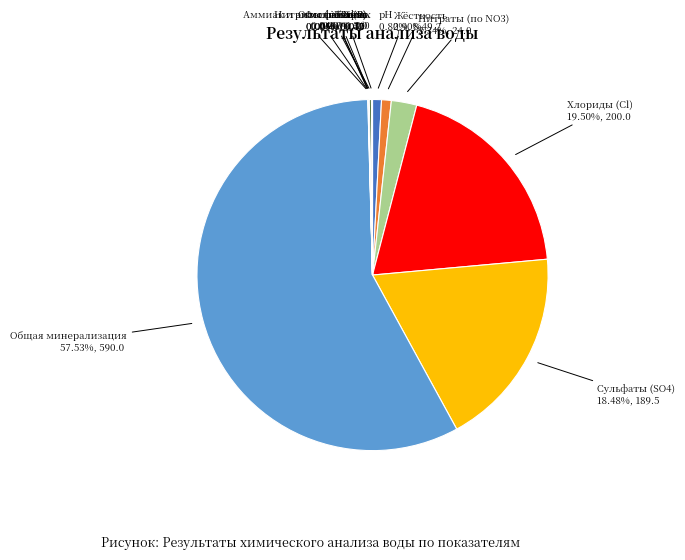

Which slice is the largest?

Общая минерализация